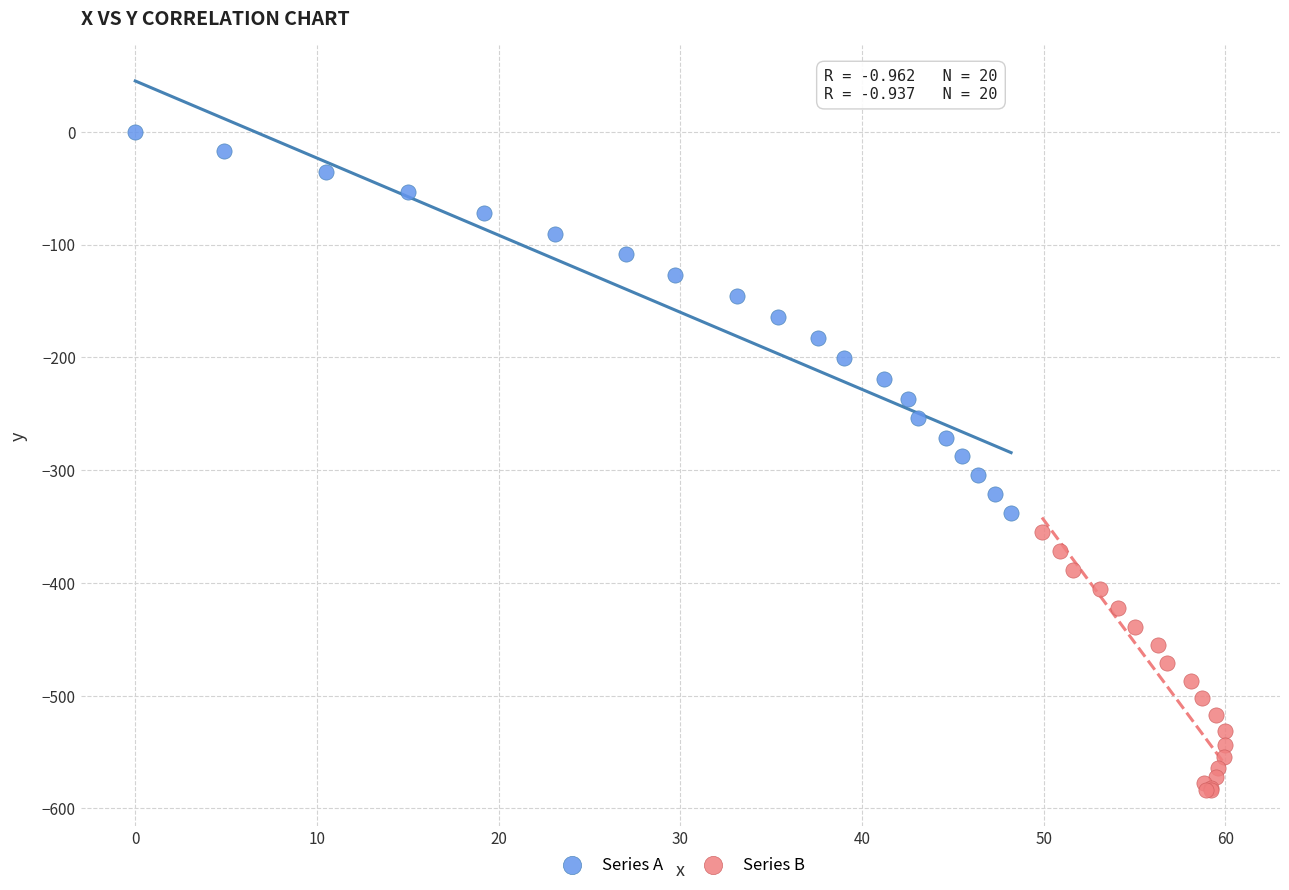

Which series contains the lowest Y value?

Series B